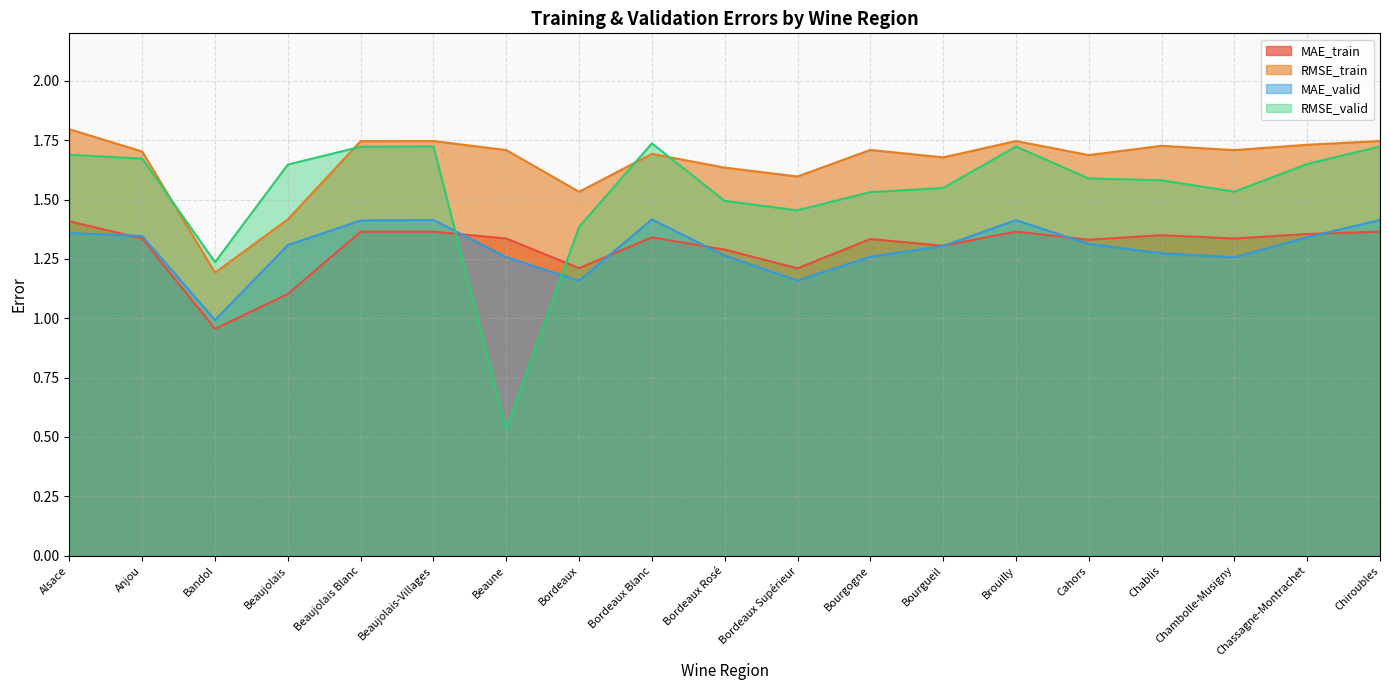

Rank the series by their maximum value, from lowest to highest.

MAE_train, MAE_valid, RMSE_valid, RMSE_train